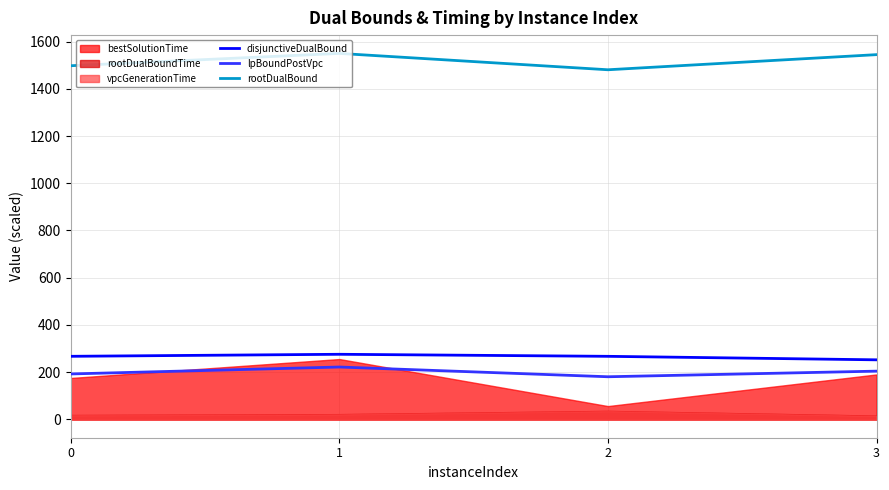

True or false: rootDualBound and lpBoundPostVpc cross at least once.

False